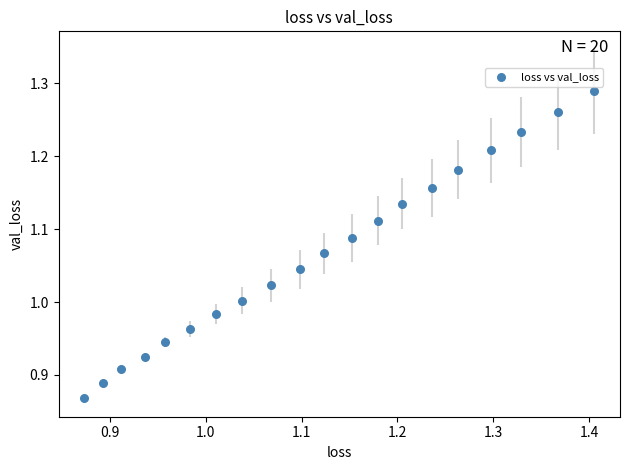

What is the range of Y values (max minus min)?

0.4